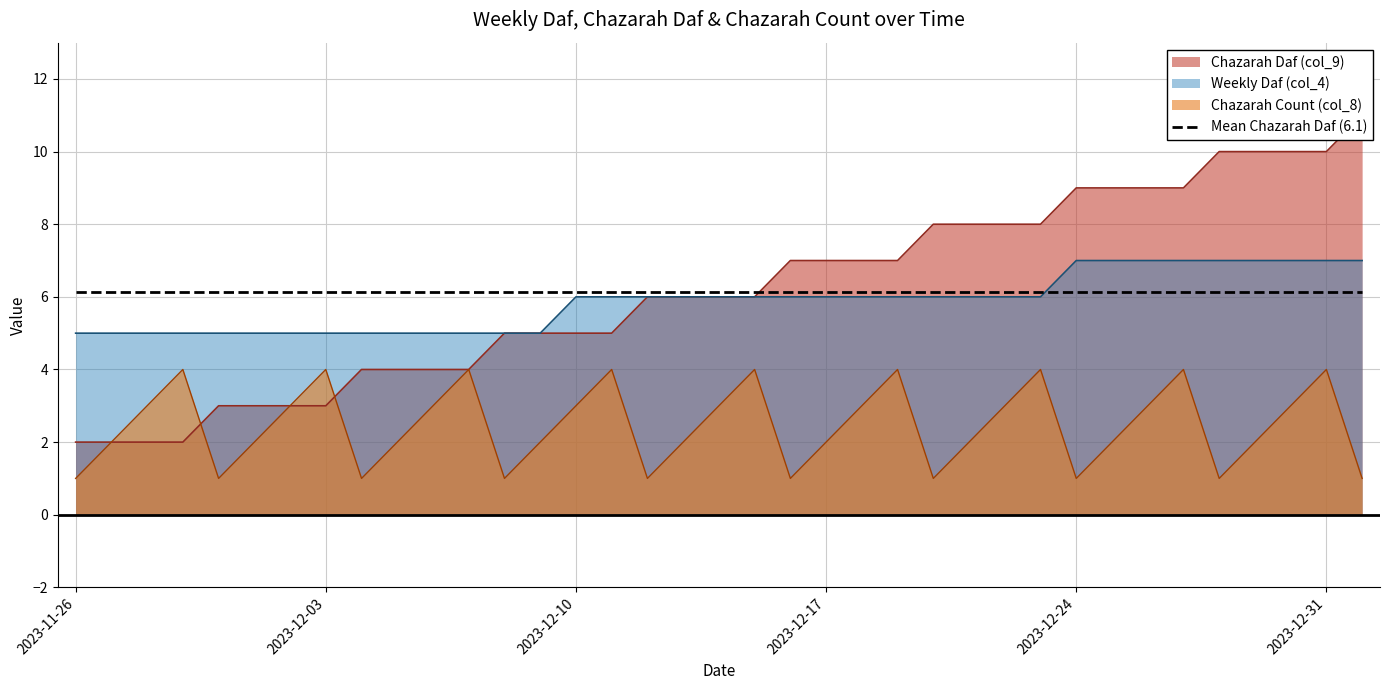

In Chazarah Count (col_8), how many points are lower than both neighbors (excluding endpoints)?

8